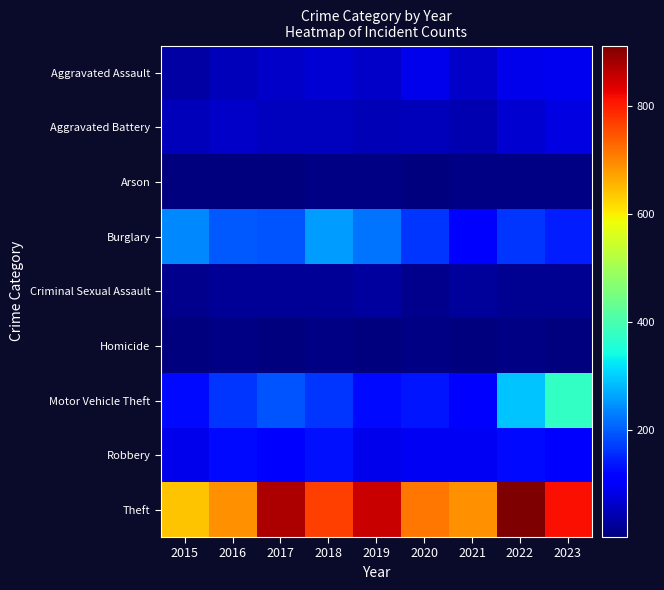

Which label corresponds to the largest value in the chart?

2022